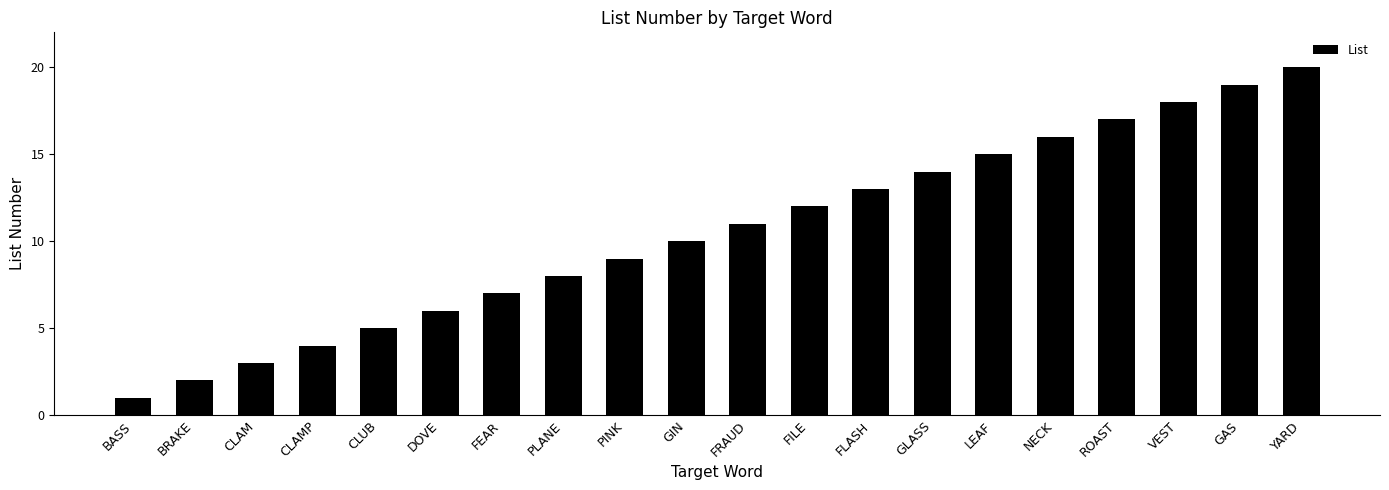

What is the minimum value shown in the chart?

1